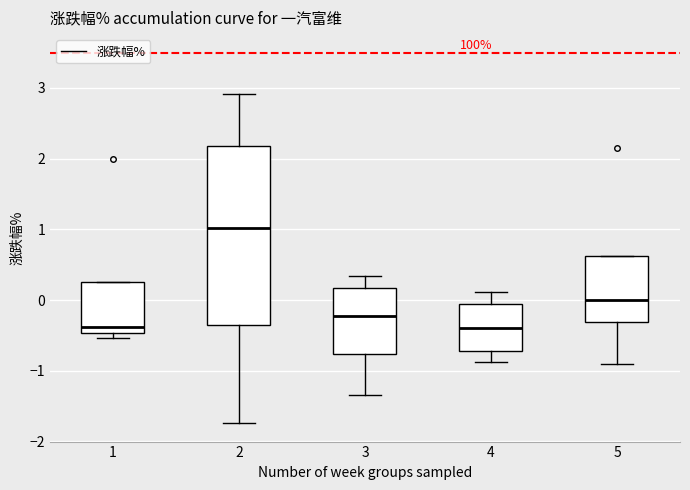

Reading left to right, transcribe this box plot: for each box, give where its median line is, the range the box spans, and where its two whiskers end, as read against the y-axis. The values are not printed on the chart, so give them approximately, as read against the axis.

1: median -0.4, box -0.5 to 0.3, whiskers -0.5 (just below the box's lower edge) to 0.3
2: median 1.0, box -0.4 to 2.2, whiskers -1.7 to 2.9
3: median -0.2, box -0.8 to 0.2, whiskers -1.3 to 0.3
4: median -0.4, box -0.7 to -0.1, whiskers -0.9 to 0.1
5: median 0.0, box -0.3 to 0.6, whiskers -0.9 to 0.6